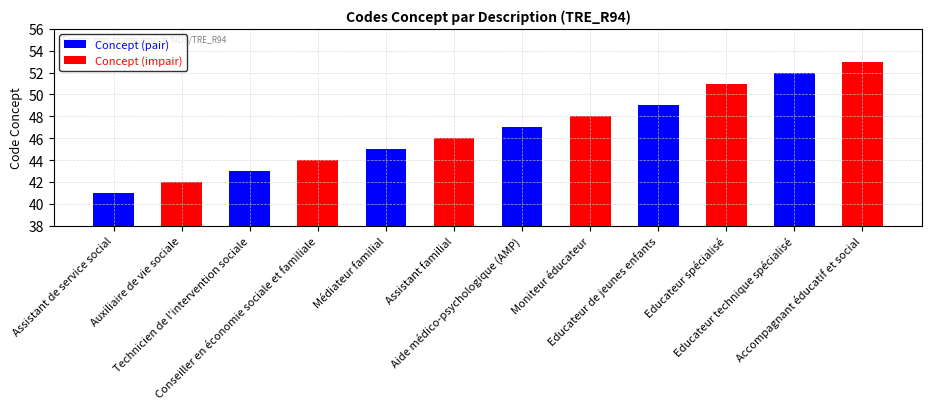

What is the label of the 4th bar from the left?

Aide médico-psychologique (AMP)